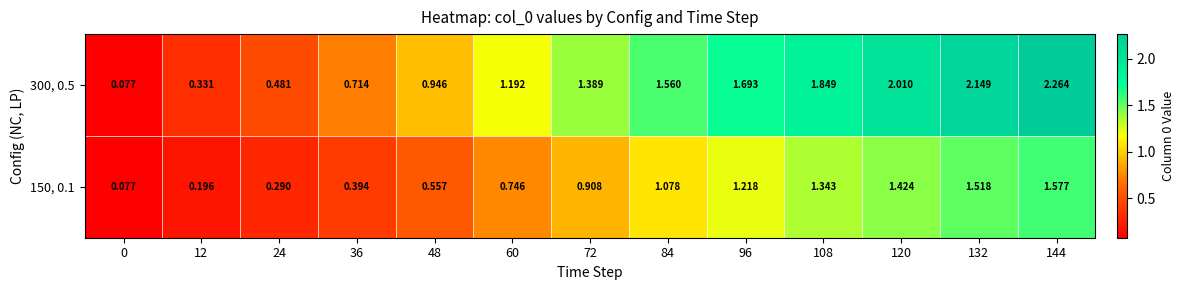

Is the value of 300, 0.5 at 108 greater than the value of 150, 0.1 at 48?

Yes